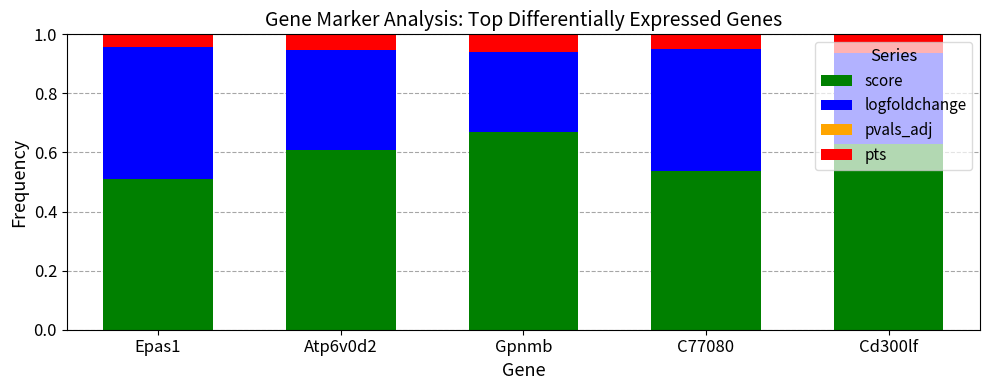

Which category has the highest value in the score series?

Gpnmb